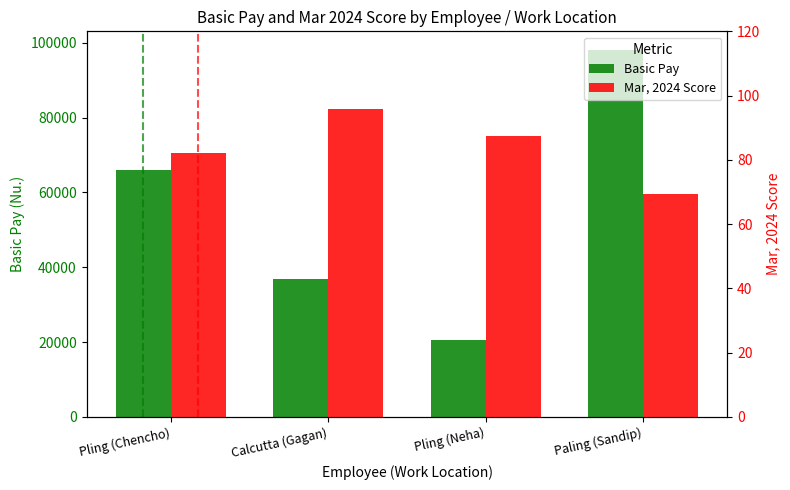

At which label does Basic Pay first exceed 66040?

Paling (Sandip)